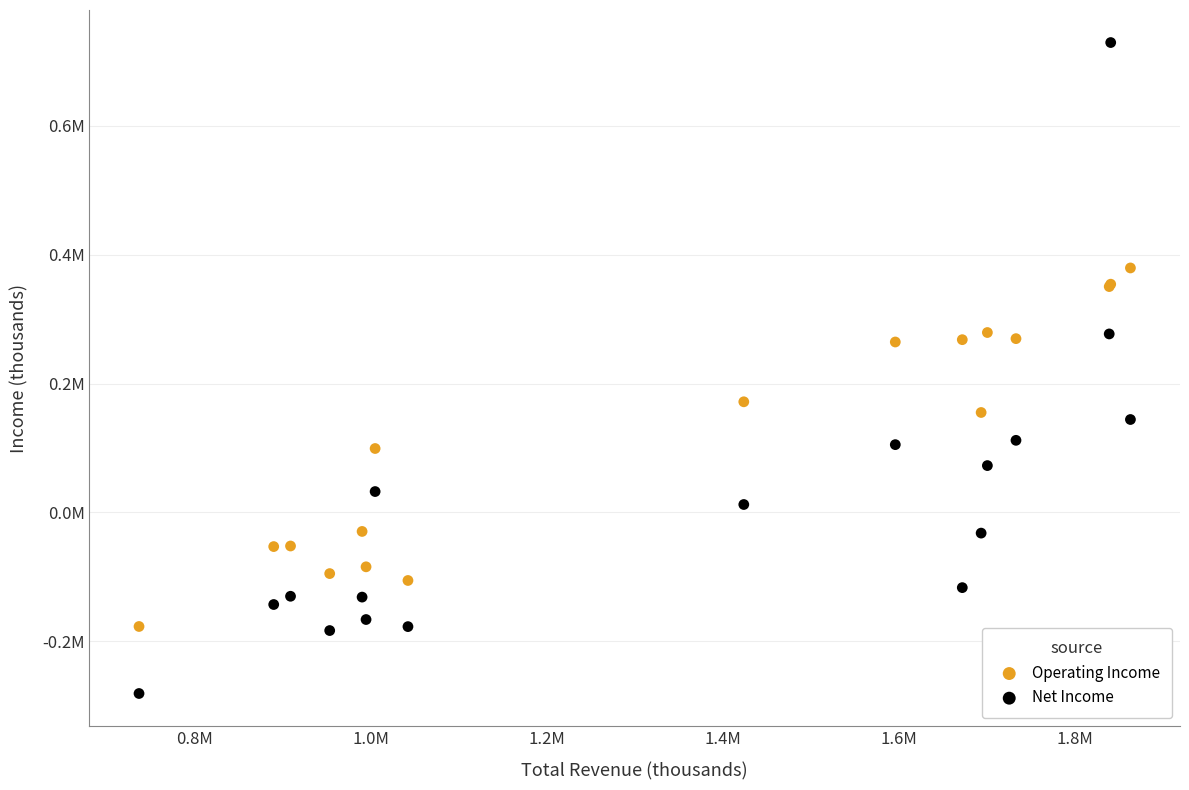

Which series reaches the minimum Y coordinate?

Net Income